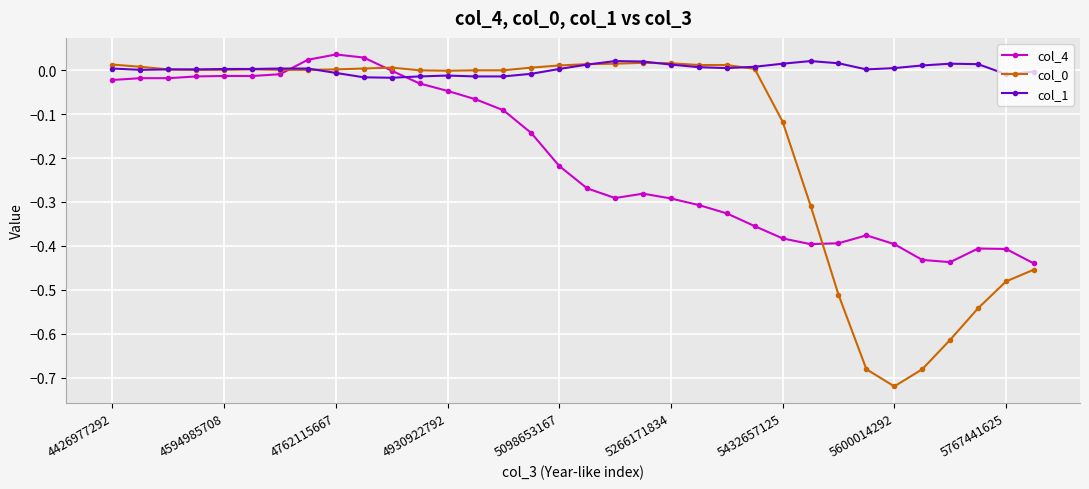

True or false: col_0 has more than 1 points higher than both neighbors.

True